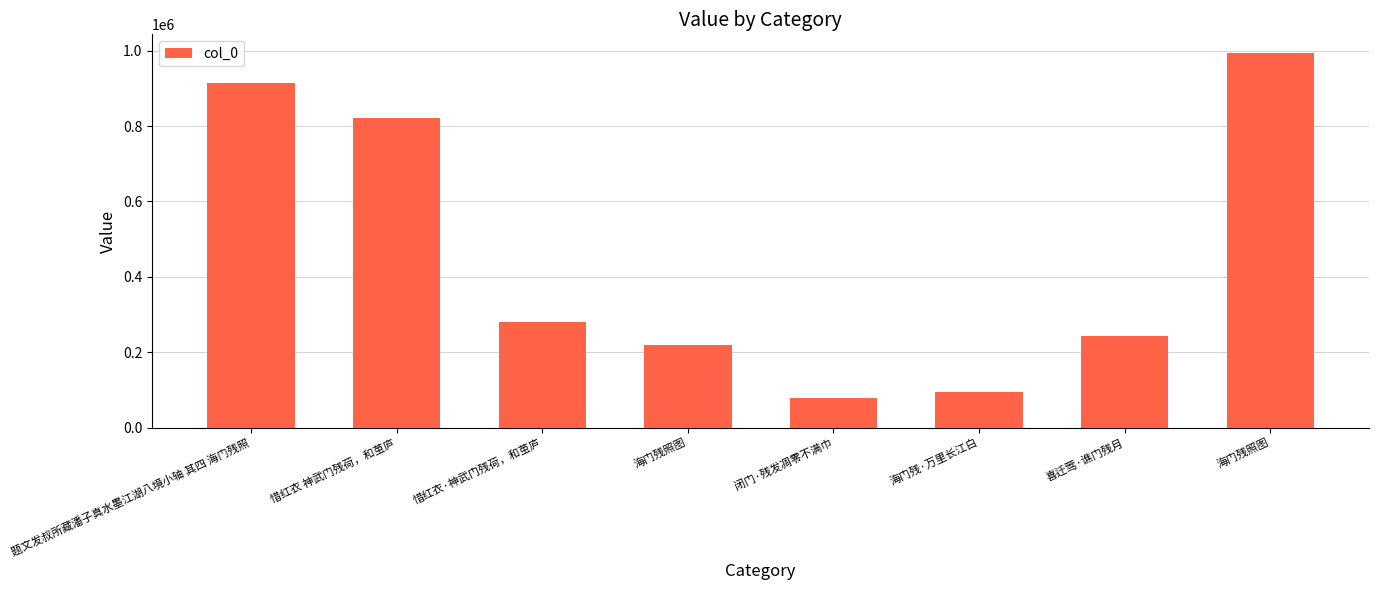

True or false: the data shows 219272 at 海门残照图.

True